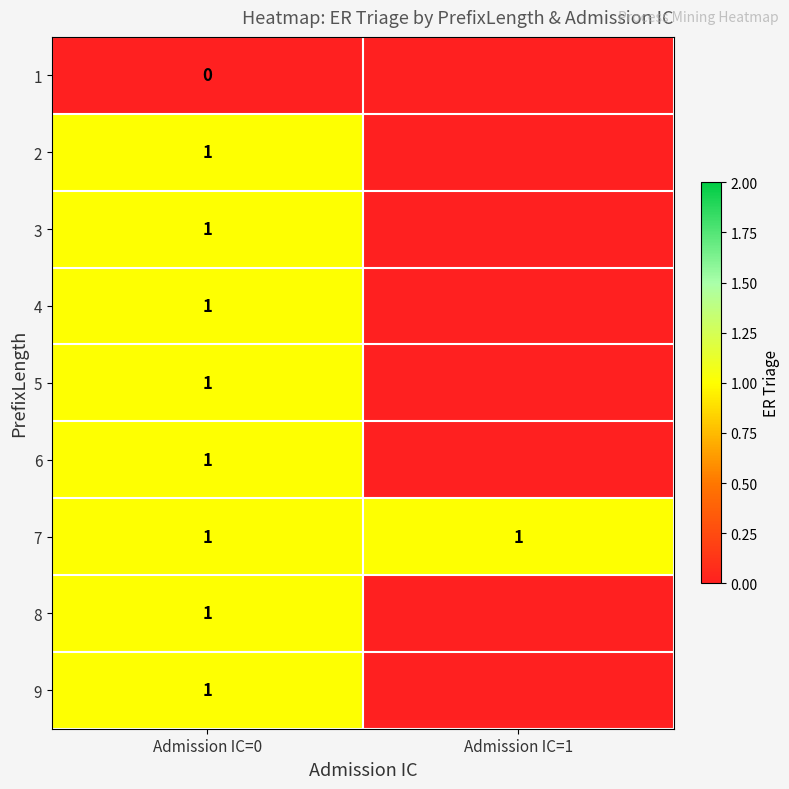

True or false: 5 has a value of 1 at Admission IC=0.

True